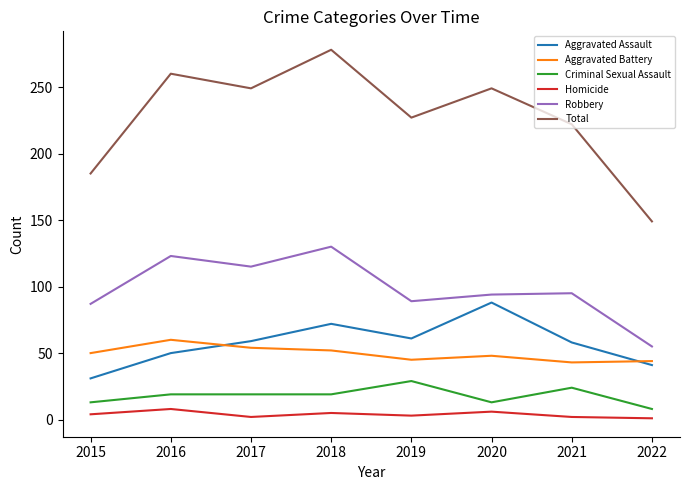

What is the highest value of the Robbery series?

130